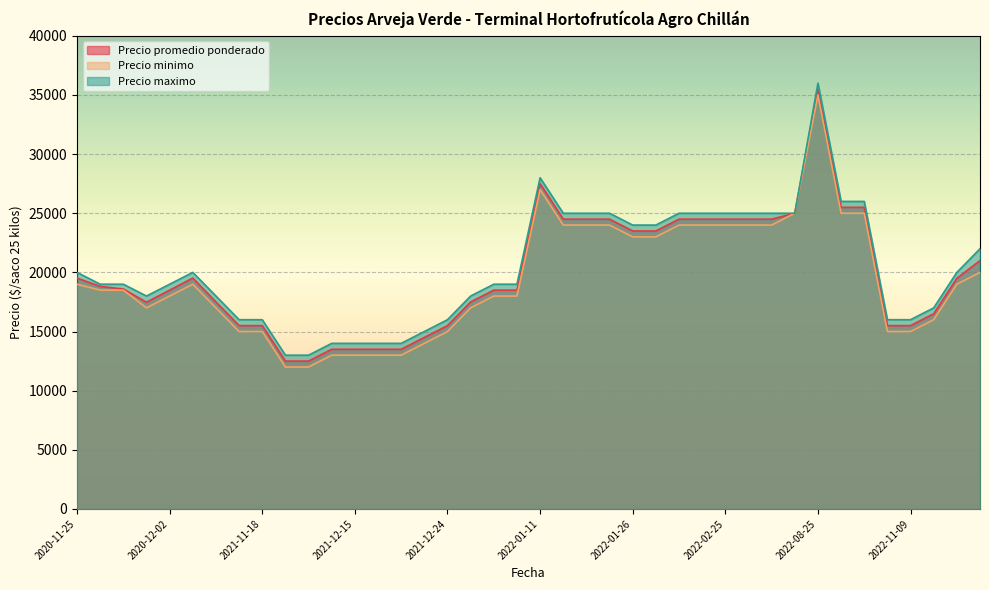

True or false: Precio maximo and Precio minimo cross at least once.

False